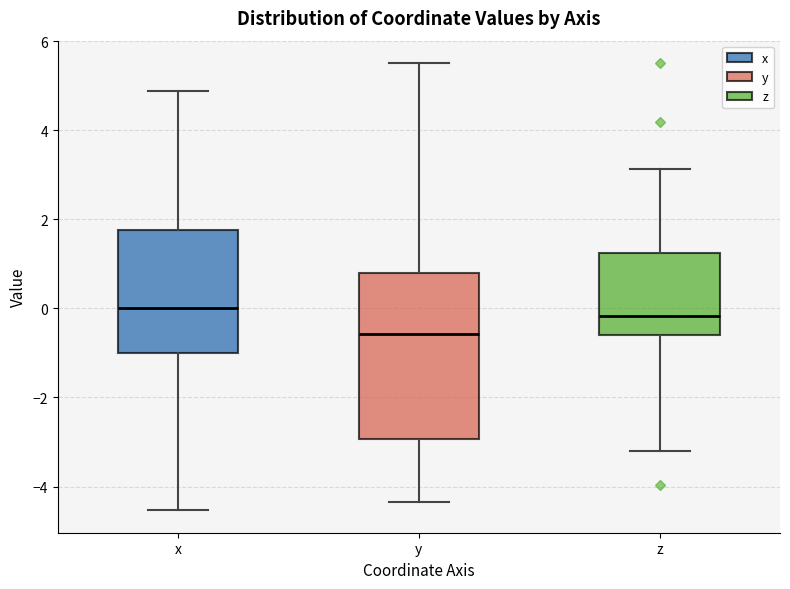

Where does the median line of the box for x sit on the y-axis? The values are not printed on the chart, so give them approximately, as read against the axis.

0.0